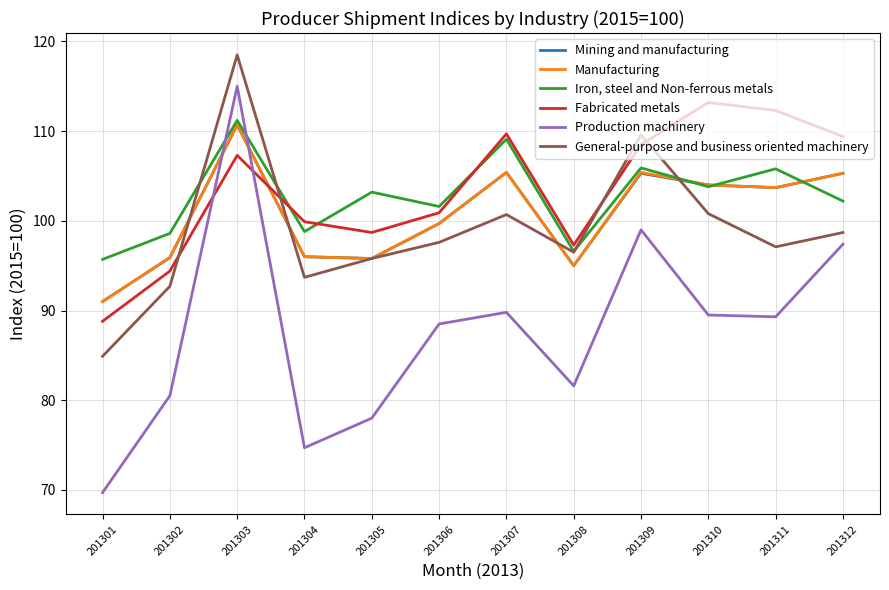

At which category does Production machinery reach its first local valley?

201304